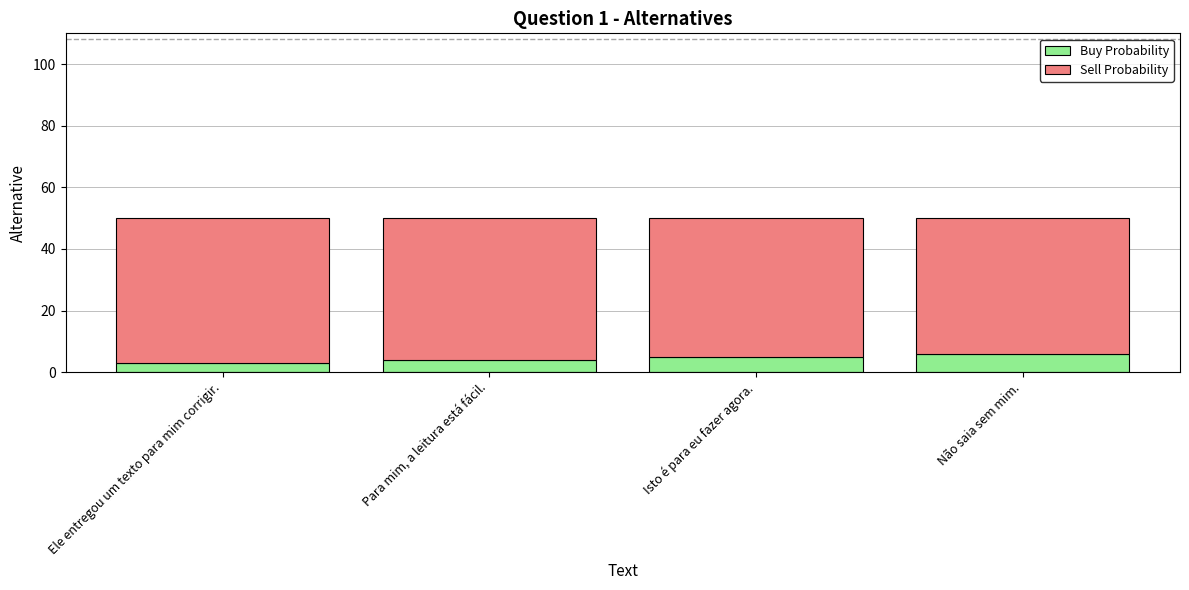

The Buy Probability series shows 5 at Isto é para eu fazer agora.. True or false?

True